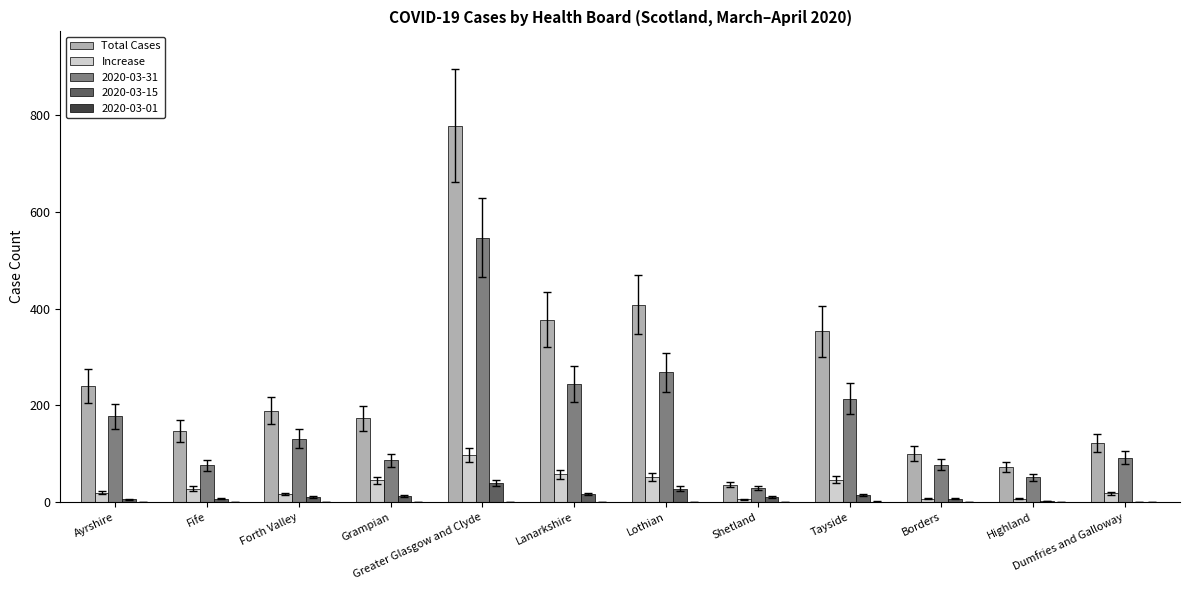

What is the maximum value shown in the chart?

779